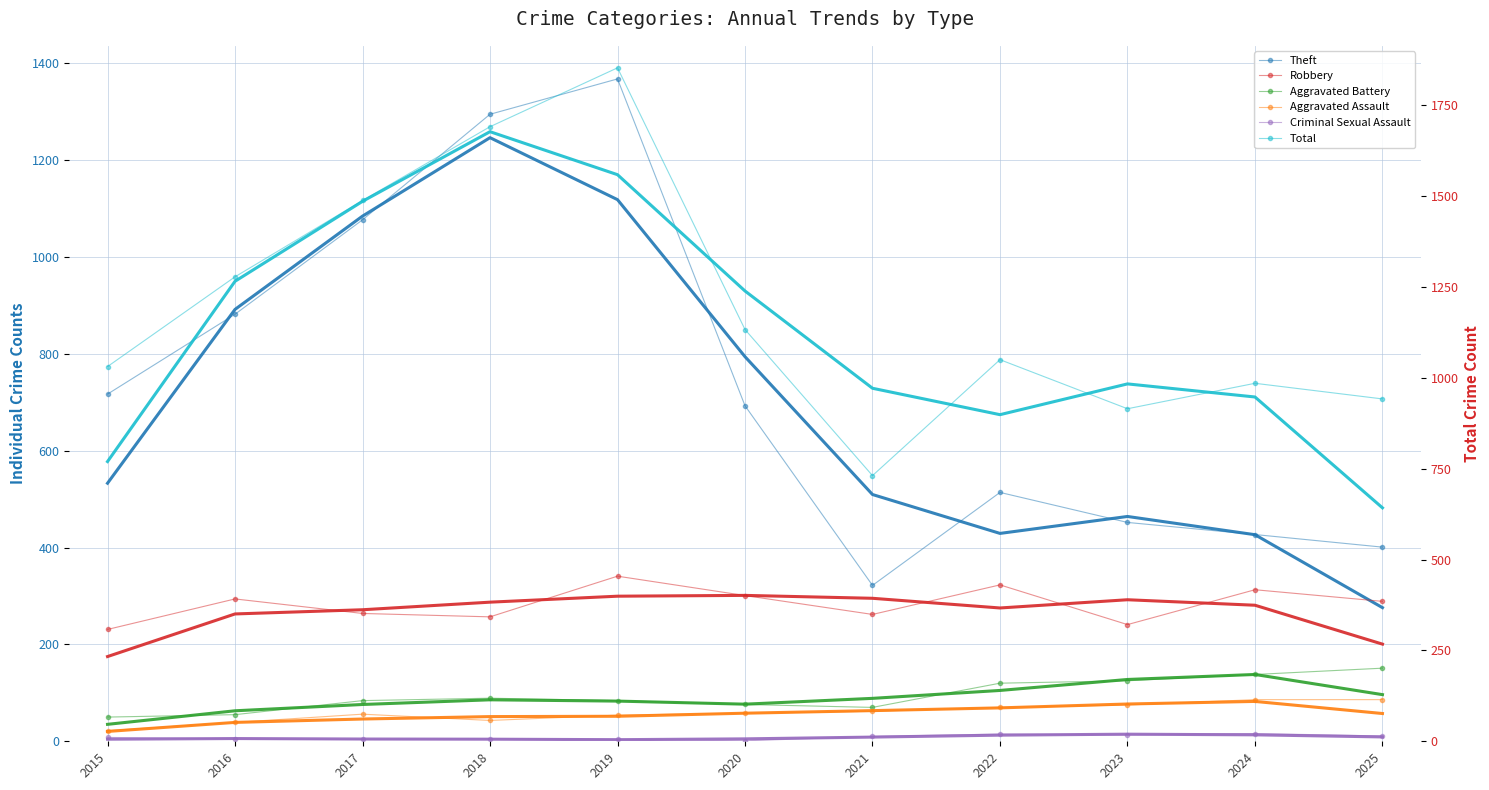

True or false: Aggravated Assault has a value of 102 at 2022.

False